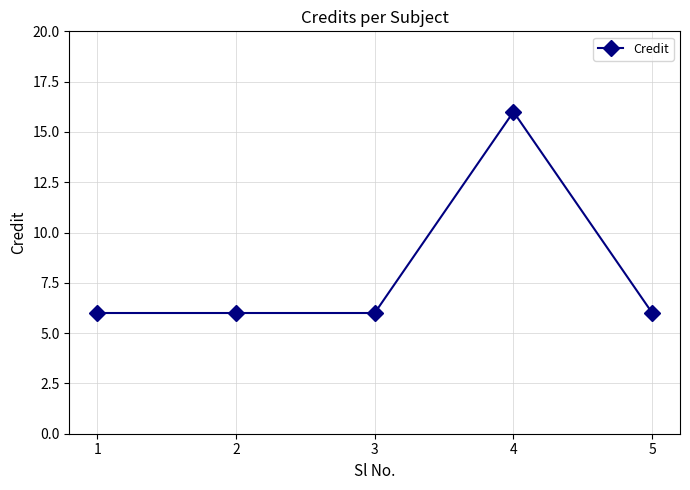

What is the value of the 5th point from the left?

6